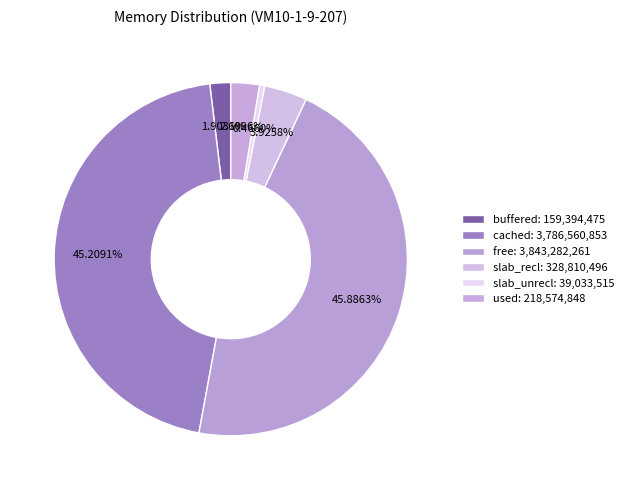

How many segments does this pie chart have?

6